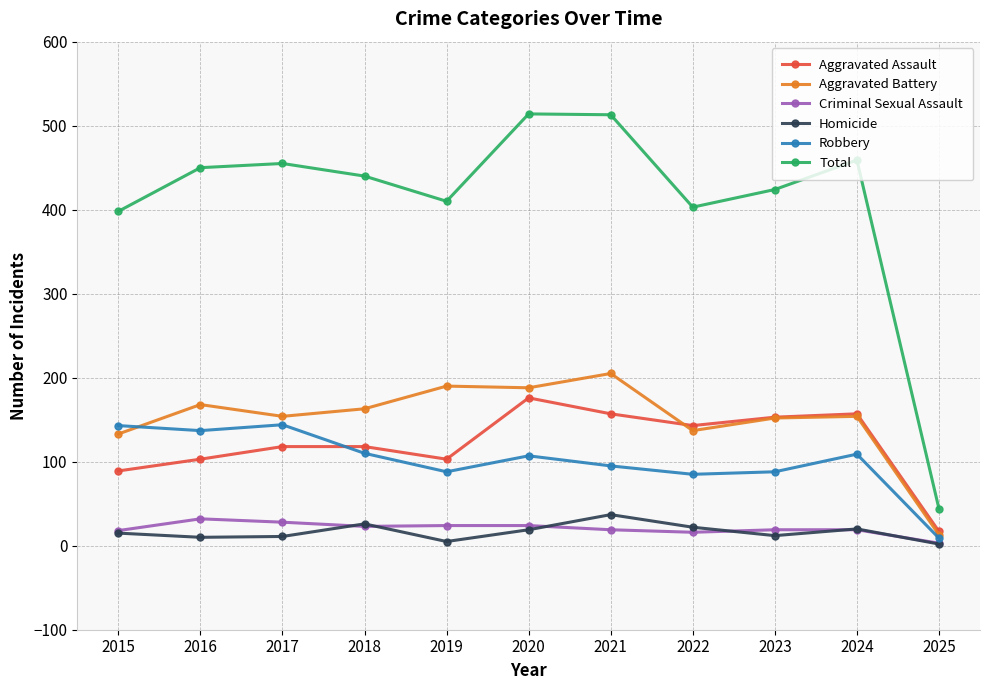

True or false: Aggravated Battery has more than 0 points higher than both neighbors.

True